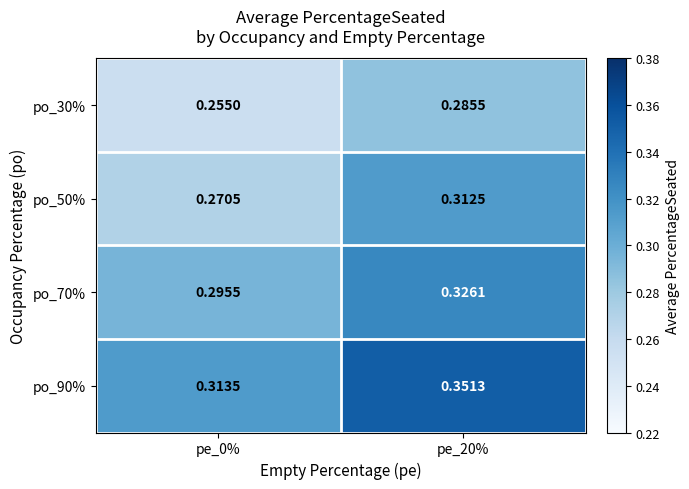

Is the value of po_70% at pe_20% greater than the value of po_50% at pe_20%?

Yes